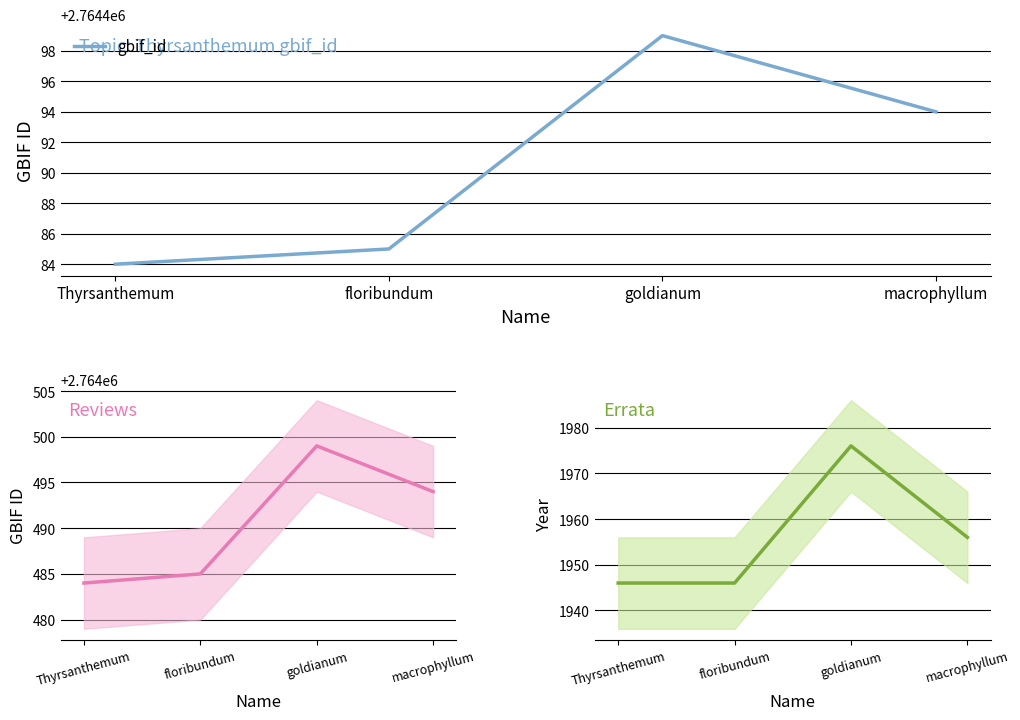

What is the spread (max minus min) of values at floribundum?

2762539